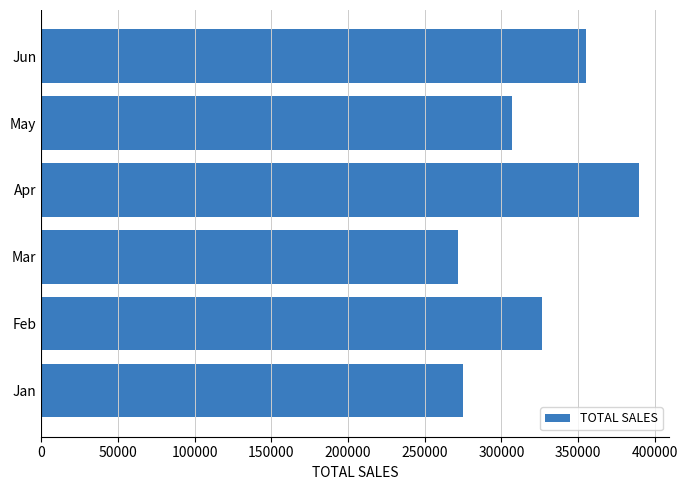

Approximately how many times larger is the value at Feb compared to Jun?

0.9